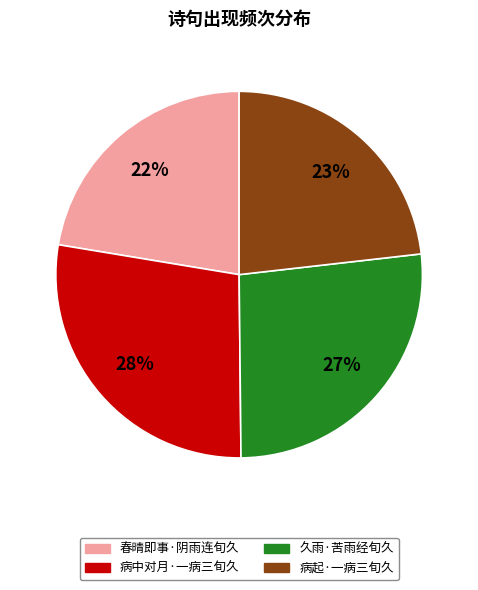

Between 病中对月·一病三旬久 and 春晴即事·阴雨连旬久, which is larger?

病中对月·一病三旬久